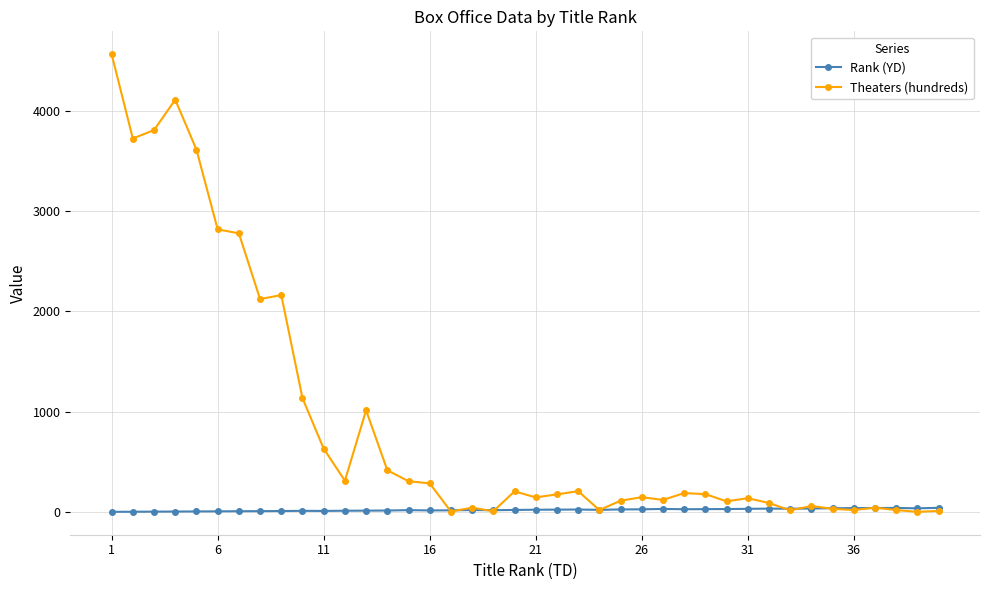

How many lines are shown in the chart?

2